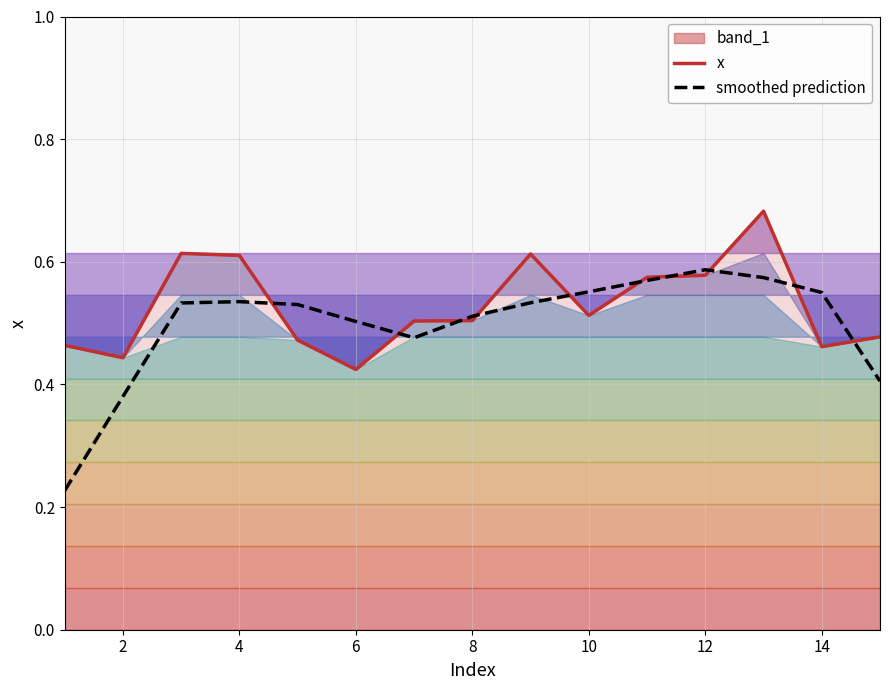

True or false: x has a value of 0.6 at 4.

True